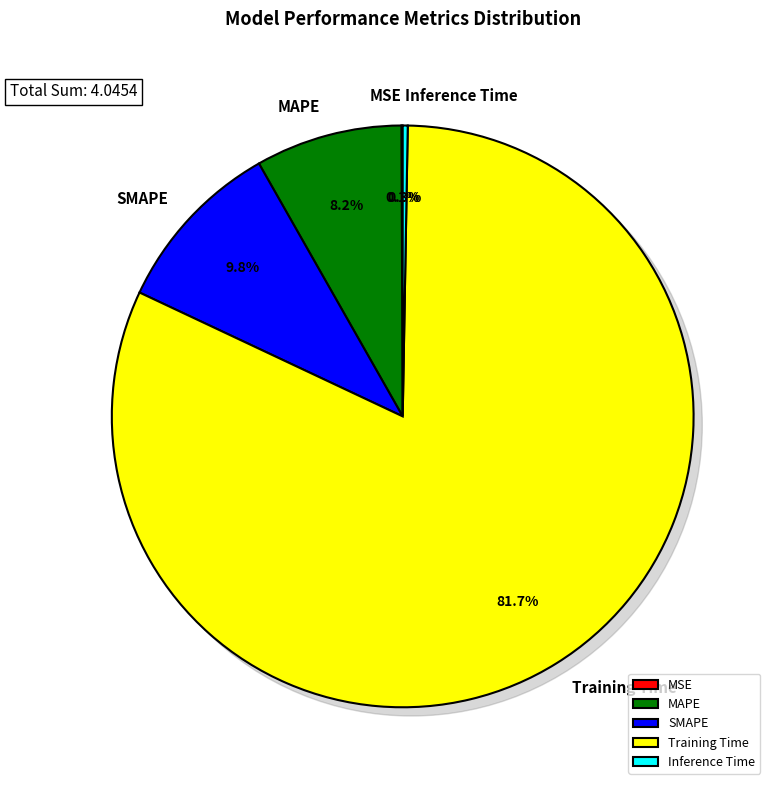

Which slice is the largest?

Training Time